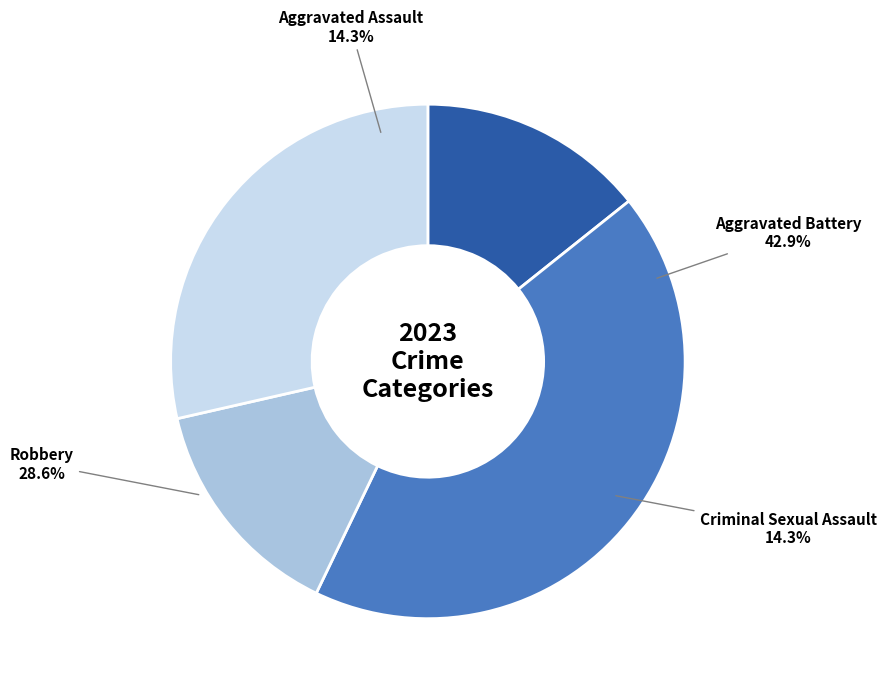

To the nearest percent, what is the difference between the largest and smallest slice percentages?

29%